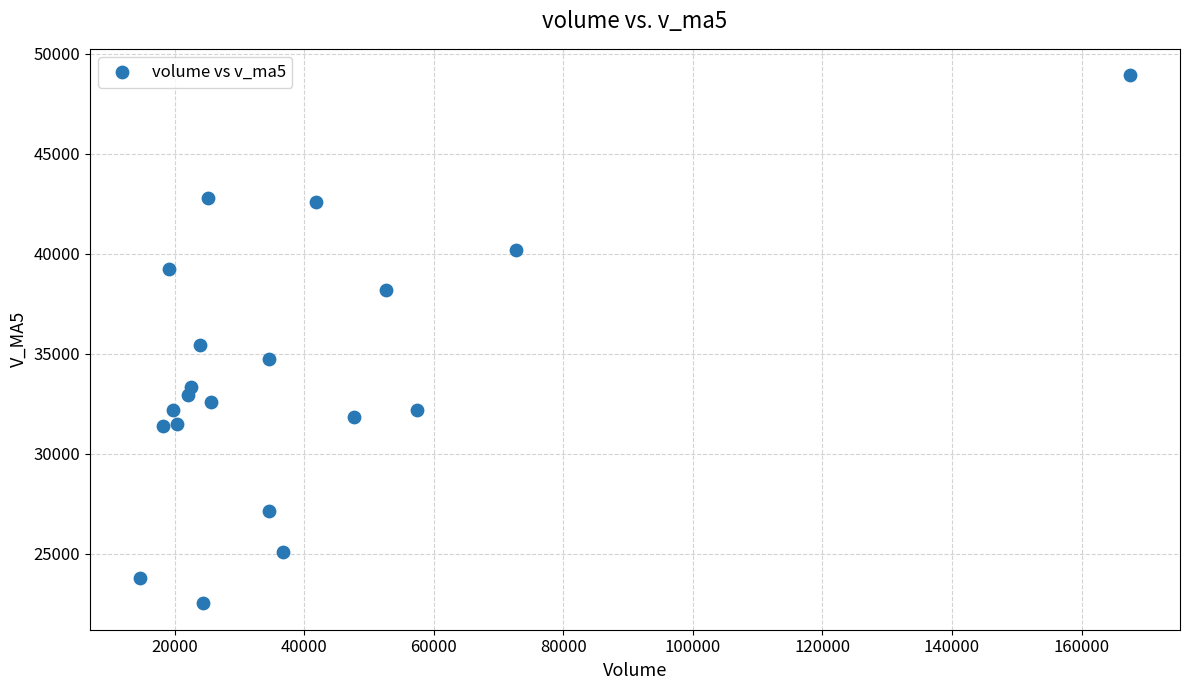

What is the range of X values (max minus min)?

152956.8